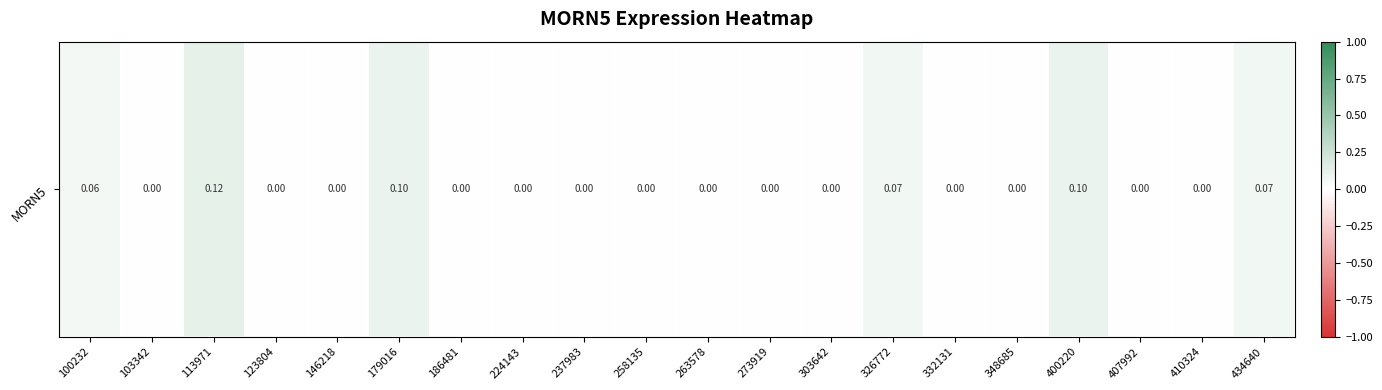

What is the maximum value shown in the chart?

0.1